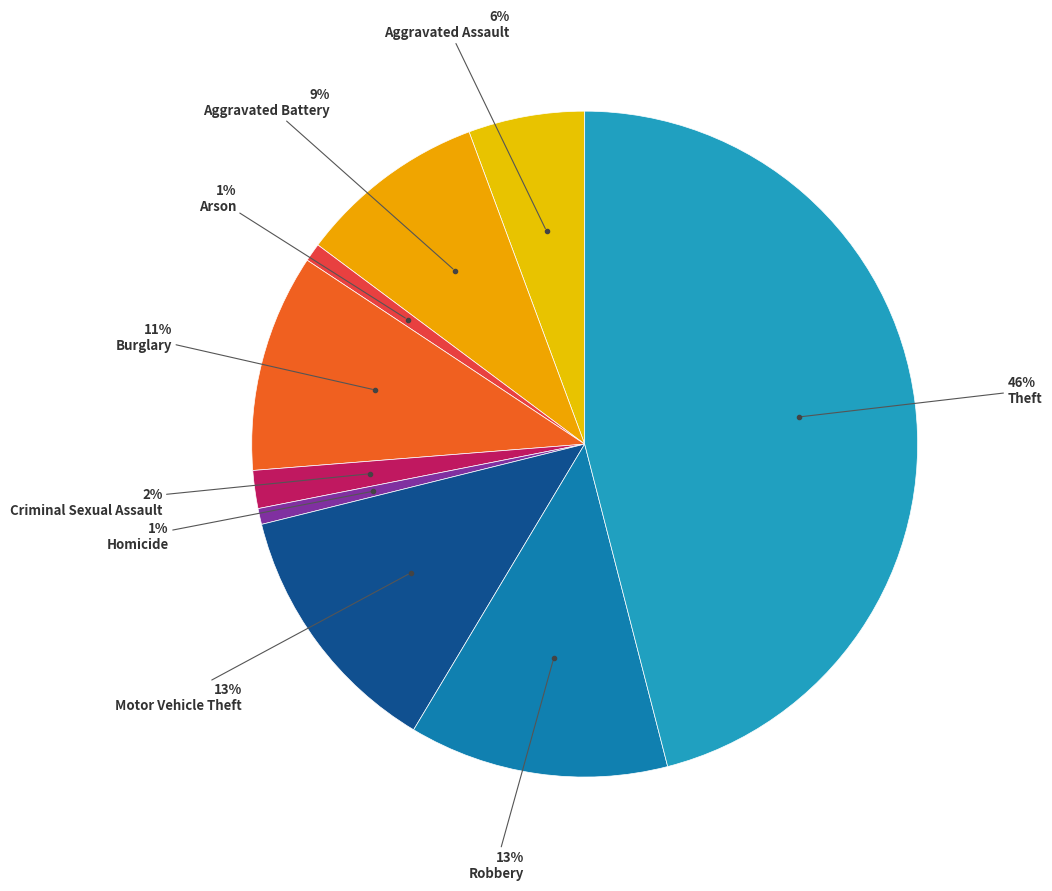

How many segments does this pie chart have?

9